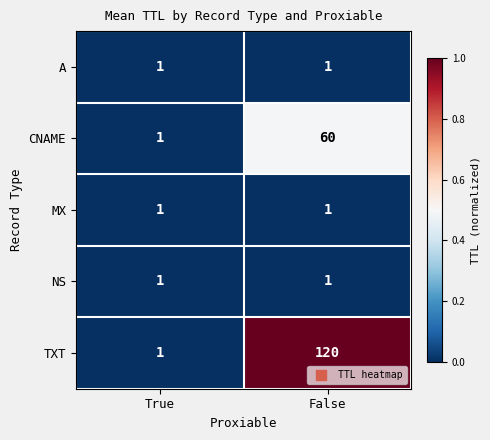

Between True and False, which series saw the biggest shift?

TXT